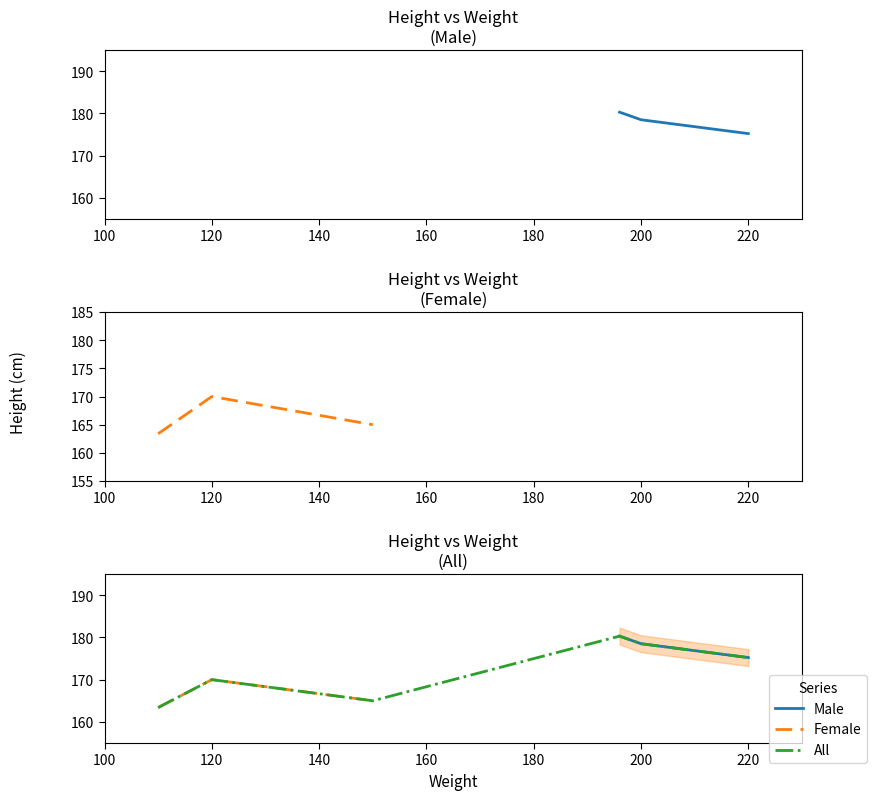

How many data points in y_male are above 178?

2